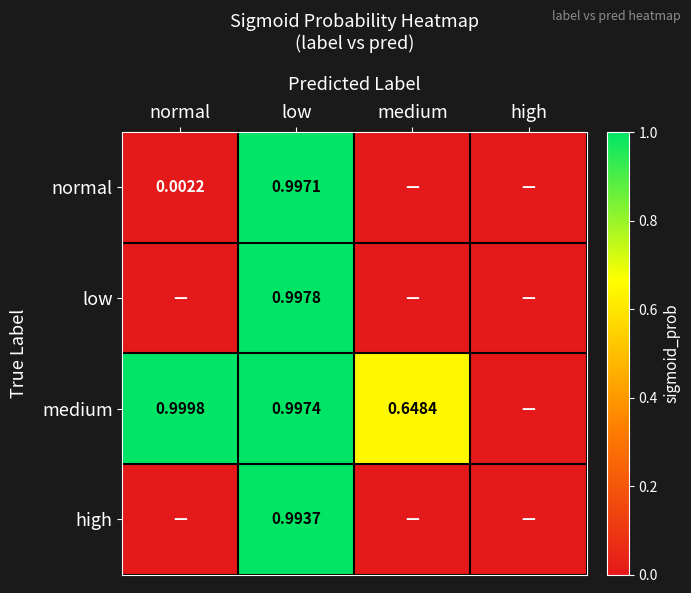

Rank the series at low from lowest to highest value.

high, normal, medium, low